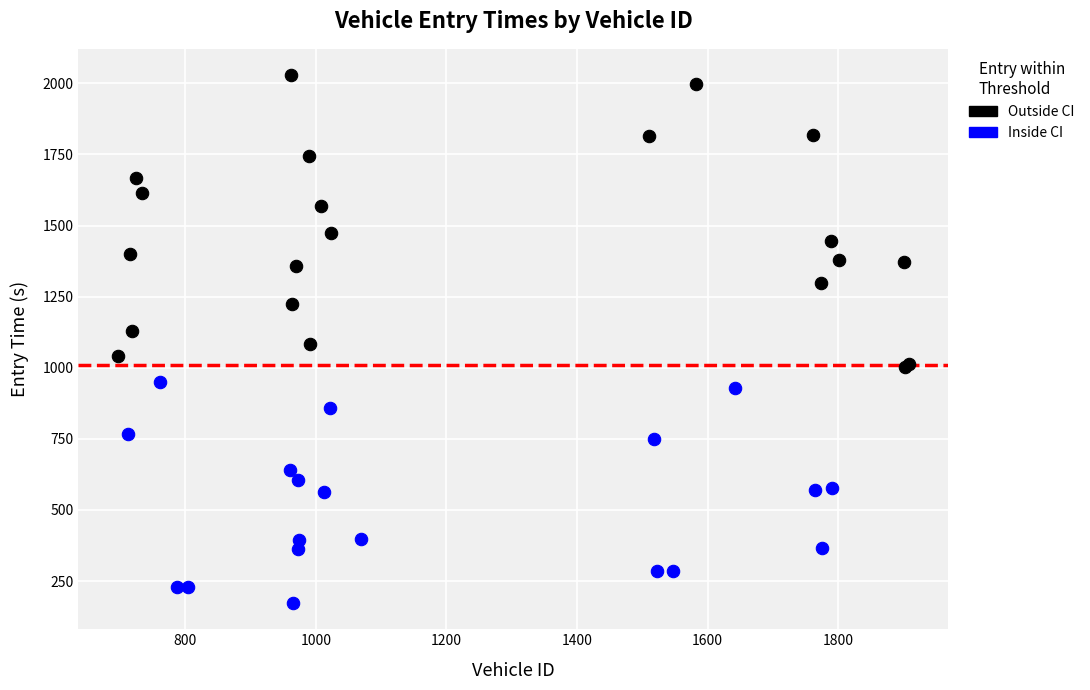

What are all the series names shown in the legend?

Outside CI, Inside CI